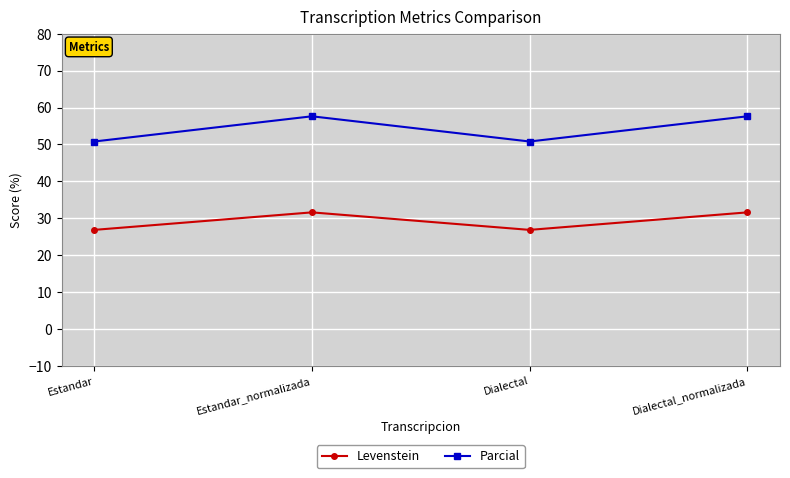

Read the Parcial value at Dialectal_normalizada.

57.6